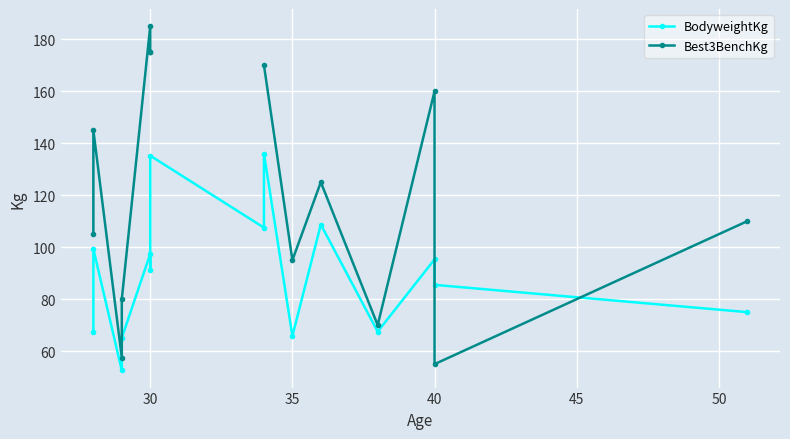

What is the value of the BodyweightKg point at the 12th from the left?

67.5